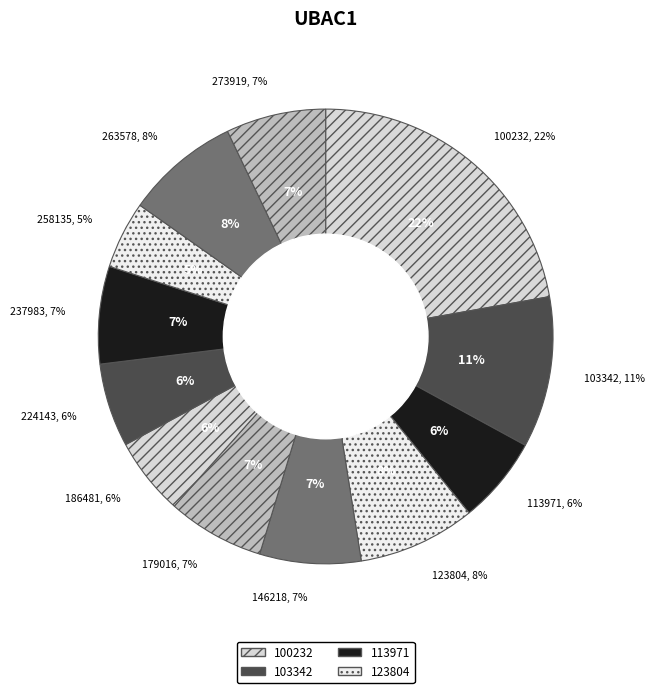

Between 224143 and 123804, which is larger?

123804